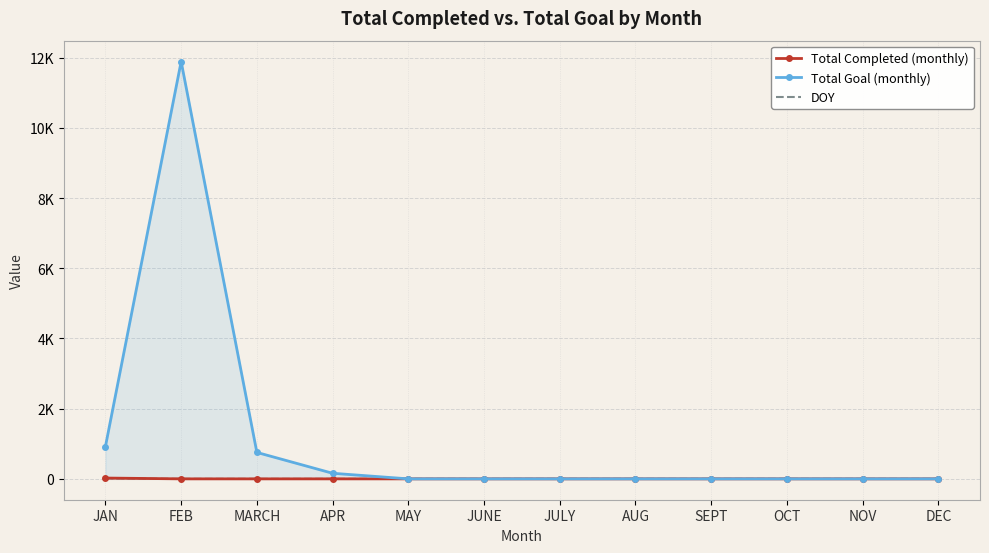

What is the sum of all Total Goal (monthly) values?

13721